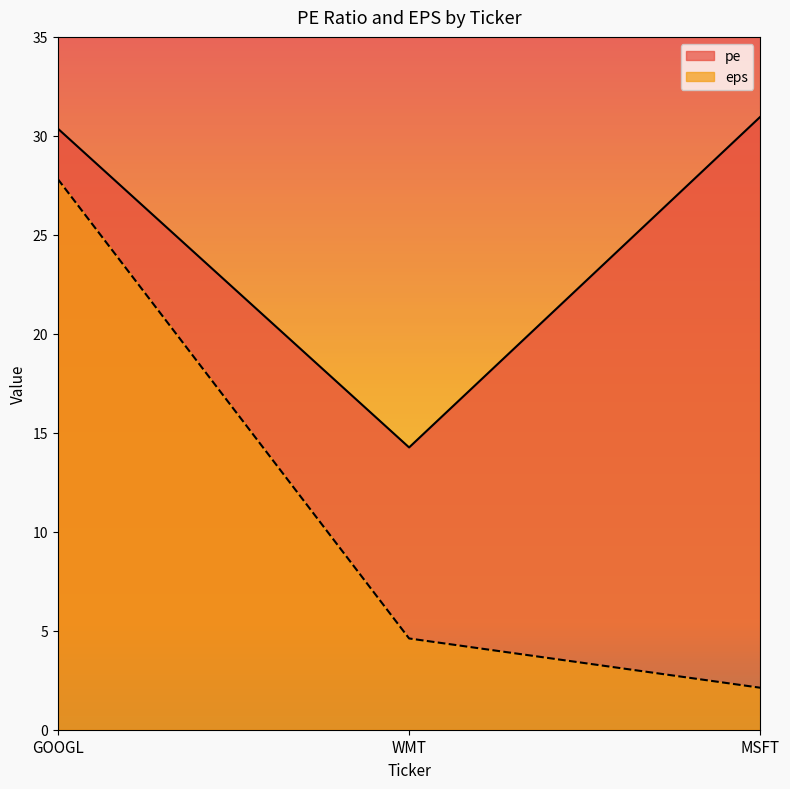

Which label corresponds to the largest value in the chart?

MSFT